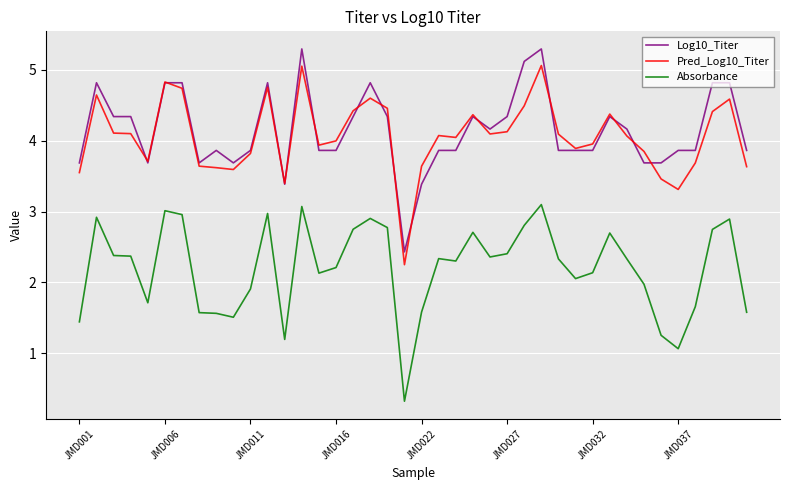

What is the smallest value displayed?

0.3